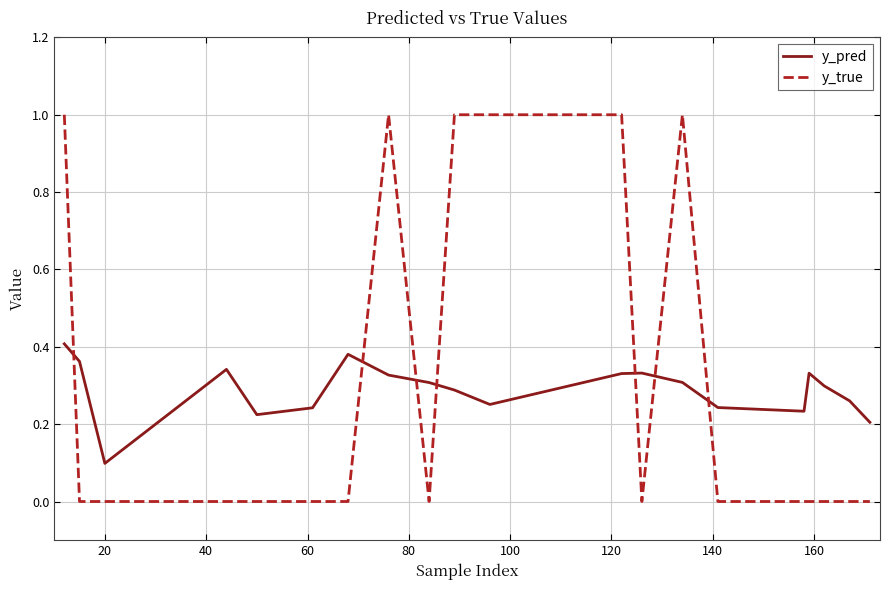

Which series has the widest spread of values?

y_true